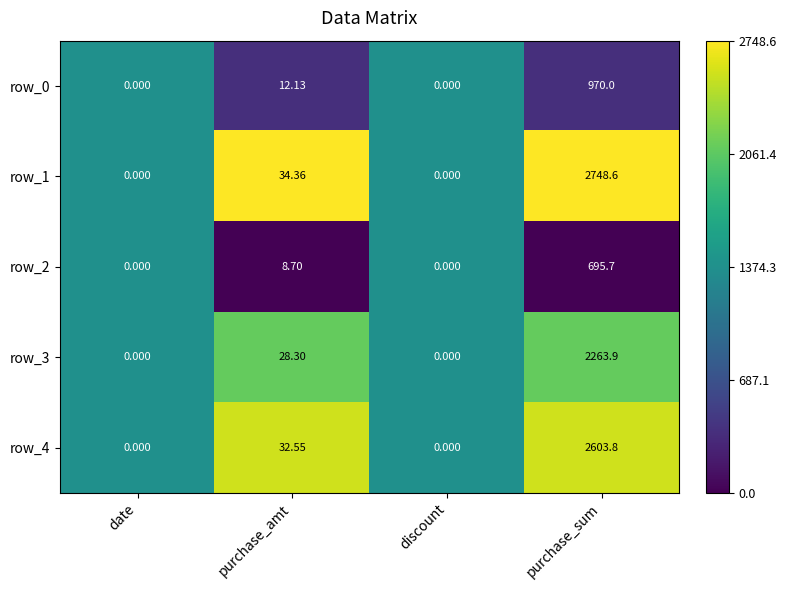

What is the difference between the row_1 values at purchase_amt and date?

34.4